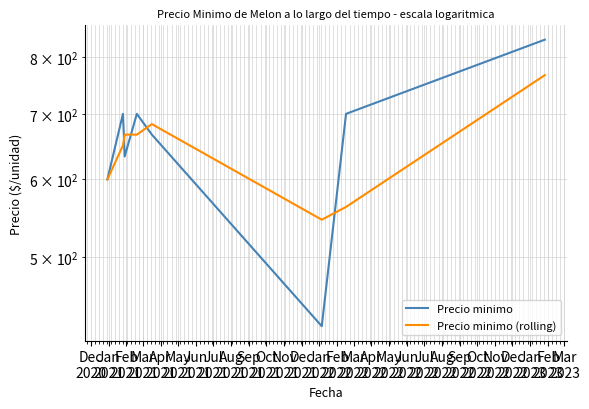

Where is Precio minimo (rolling) nearest to the value 656?

Jan
2021